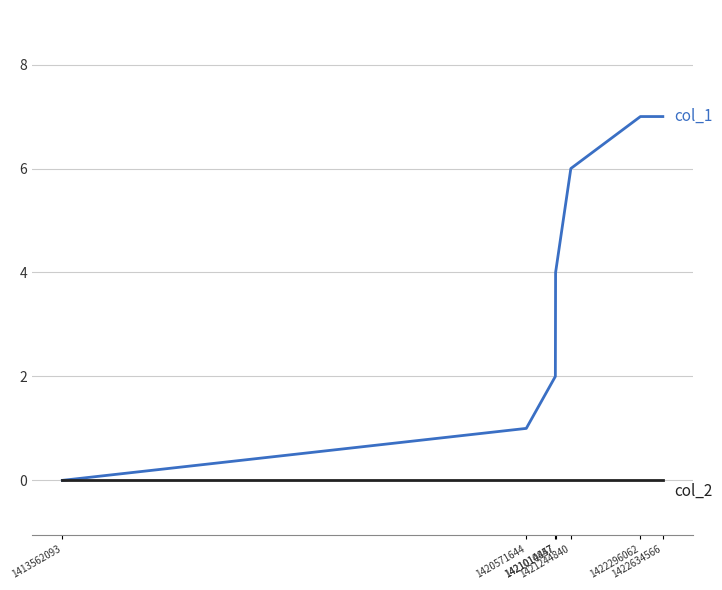

What is the maximum value shown in the chart?

7